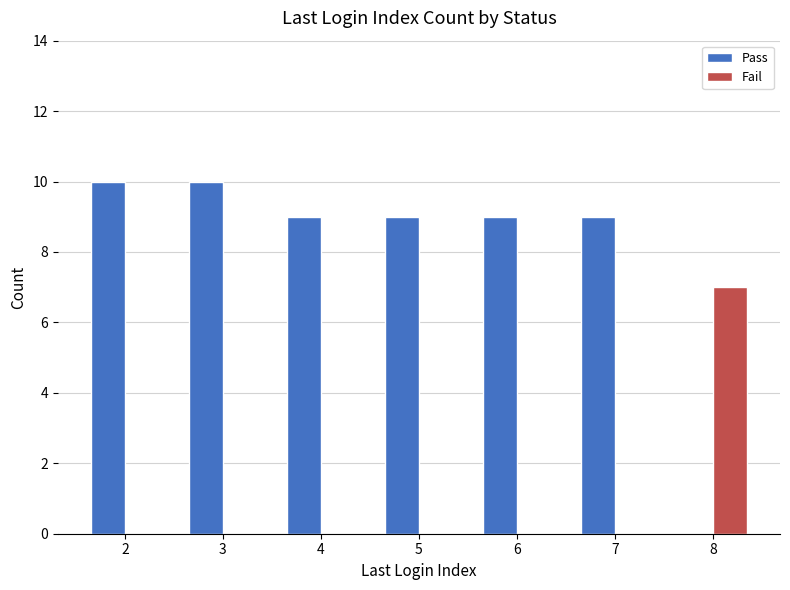

Reading left to right, list all the values displayed in this chart.

Pass: 10	10	9	9	9	9	0
Fail: 0	0	0	0	0	0	7